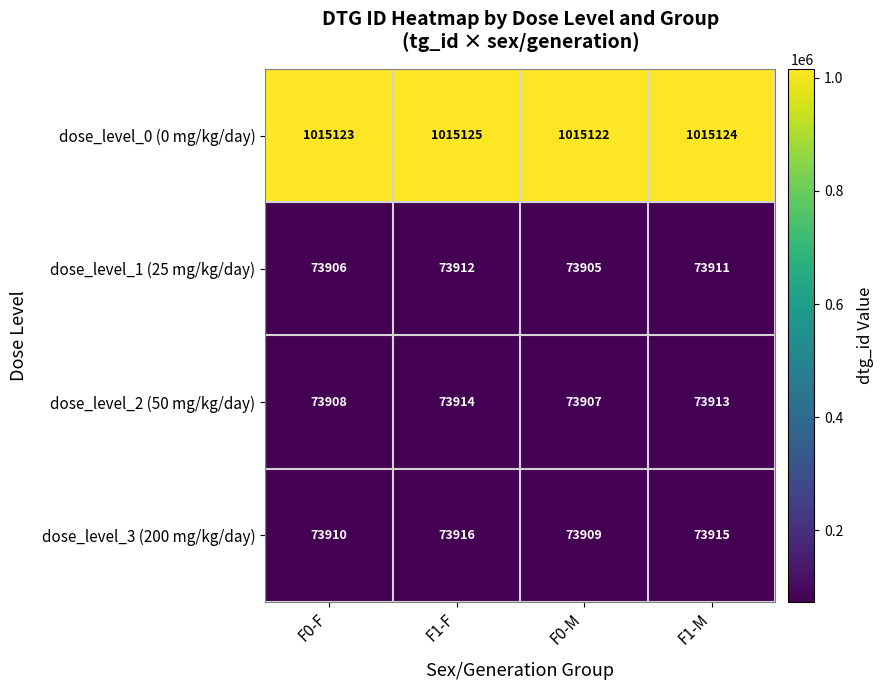

List the labels in order of dose_level_1 (25 mg/kg/day) value, largest first.

F1-F, F1-M, F0-F, F0-M